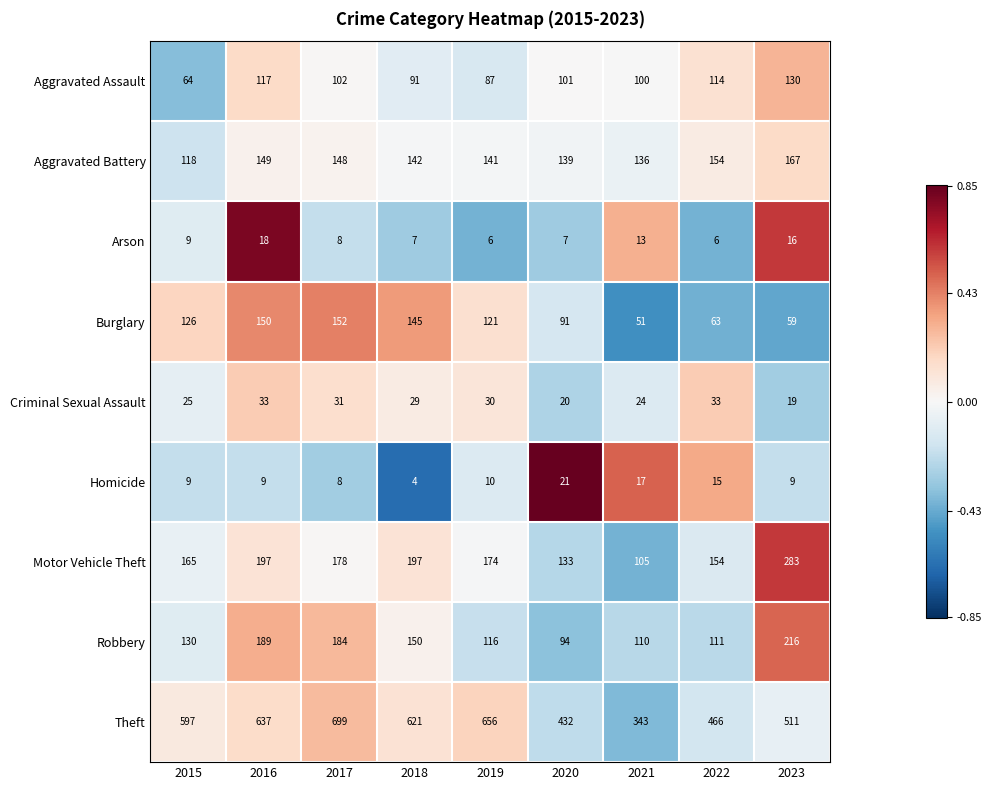

What is the difference between the highest and lowest values at 2023?

502